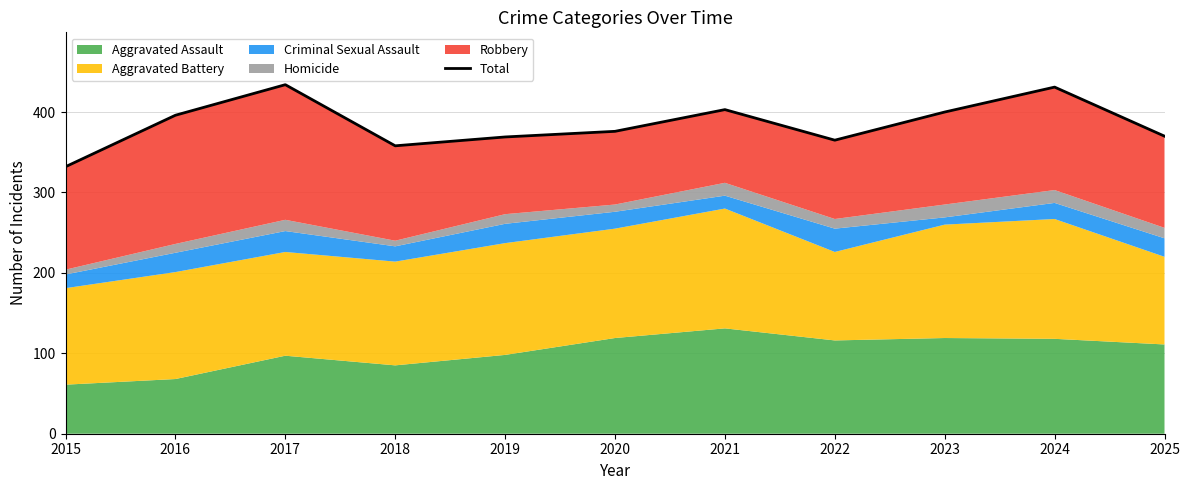

True or false: there are more than 2 points higher than both neighbors.

True